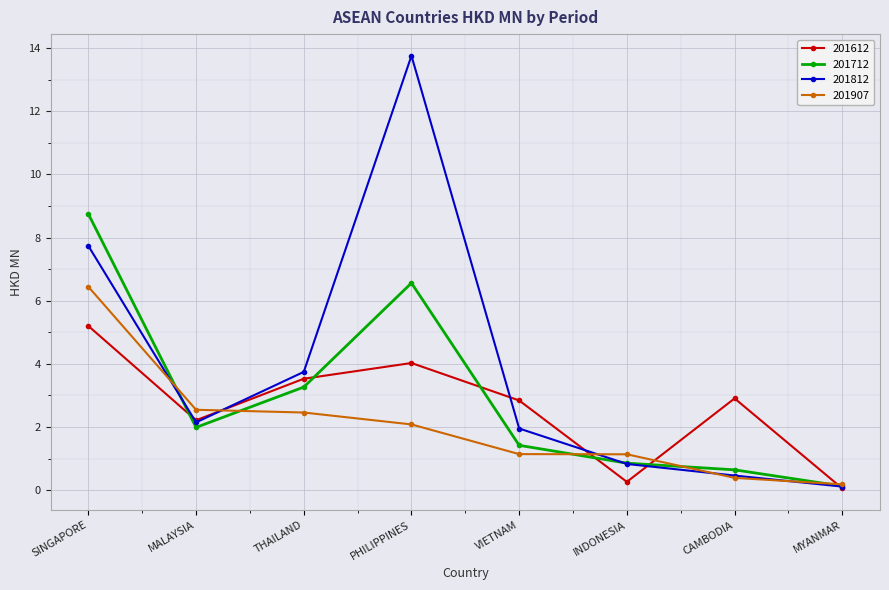

Which category has the highest value across all series?

PHILIPPINES